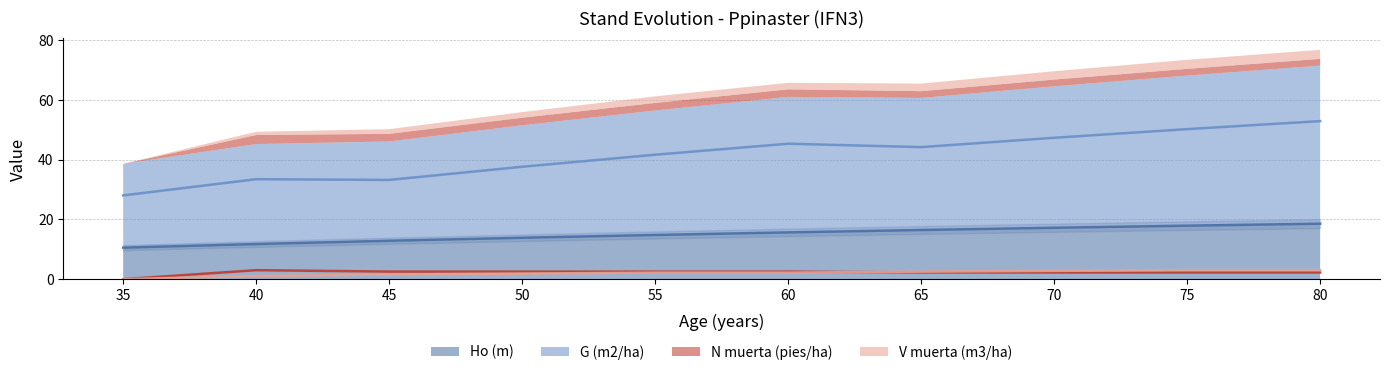

Reading left to right, transcribe all the data shown in this chart.

Ho (m): 35=10.6	40=11.8	45=12.9	50=13.9	55=14.8	60=15.7	65=16.5	70=17.2	75=17.9	80=18.6
G (m2/ha): 35=28.0	40=33.5	45=33.2	50=37.6	55=41.6	60=45.3	65=44.2	70=47.3	75=50.2	80=52.9
N muerta (pies/ha): 35=0.0	40=3.0	45=2.5	50=2.5	55=2.5	60=2.5	65=2.3	70=2.3	75=2.2	80=2.2
V muerta (m3/ha): 35=0.0	40=1.1	45=1.6	50=1.9	55=2.2	60=2.2	65=2.5	70=2.8	75=3.0	80=3.0